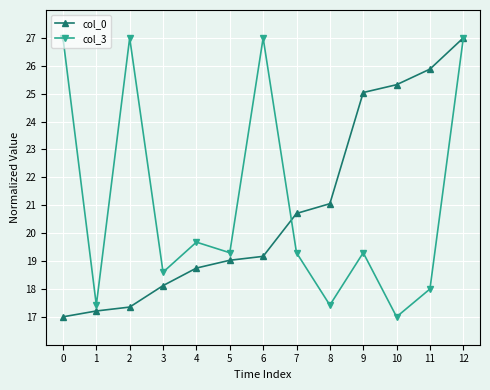

Is this an area chart (filled region under the line)?

No